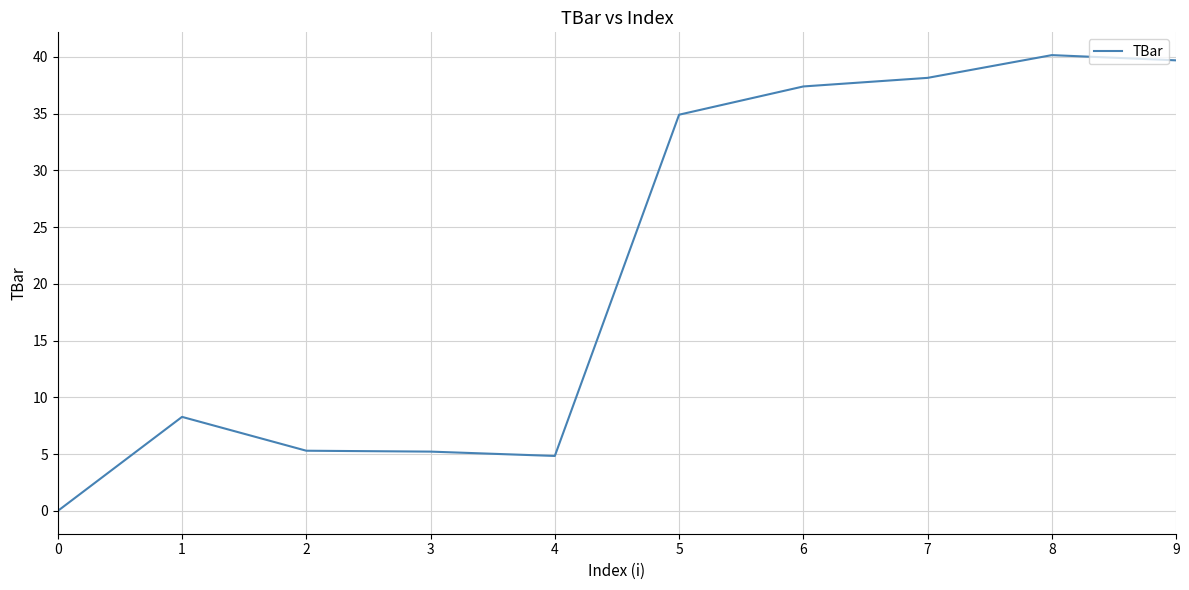

What is the difference between the maximum and minimum values?

40.2